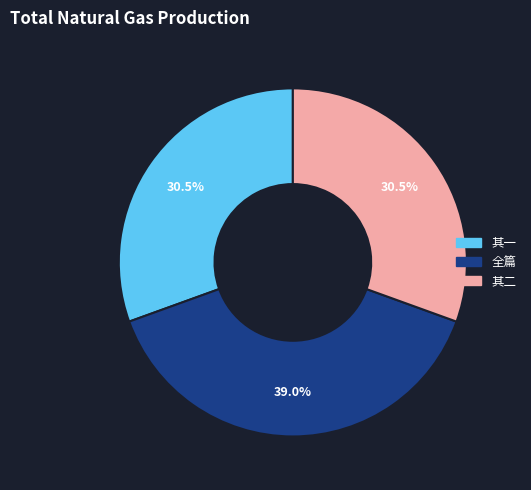

What portion of the pie excludes 全篇?

61.0%